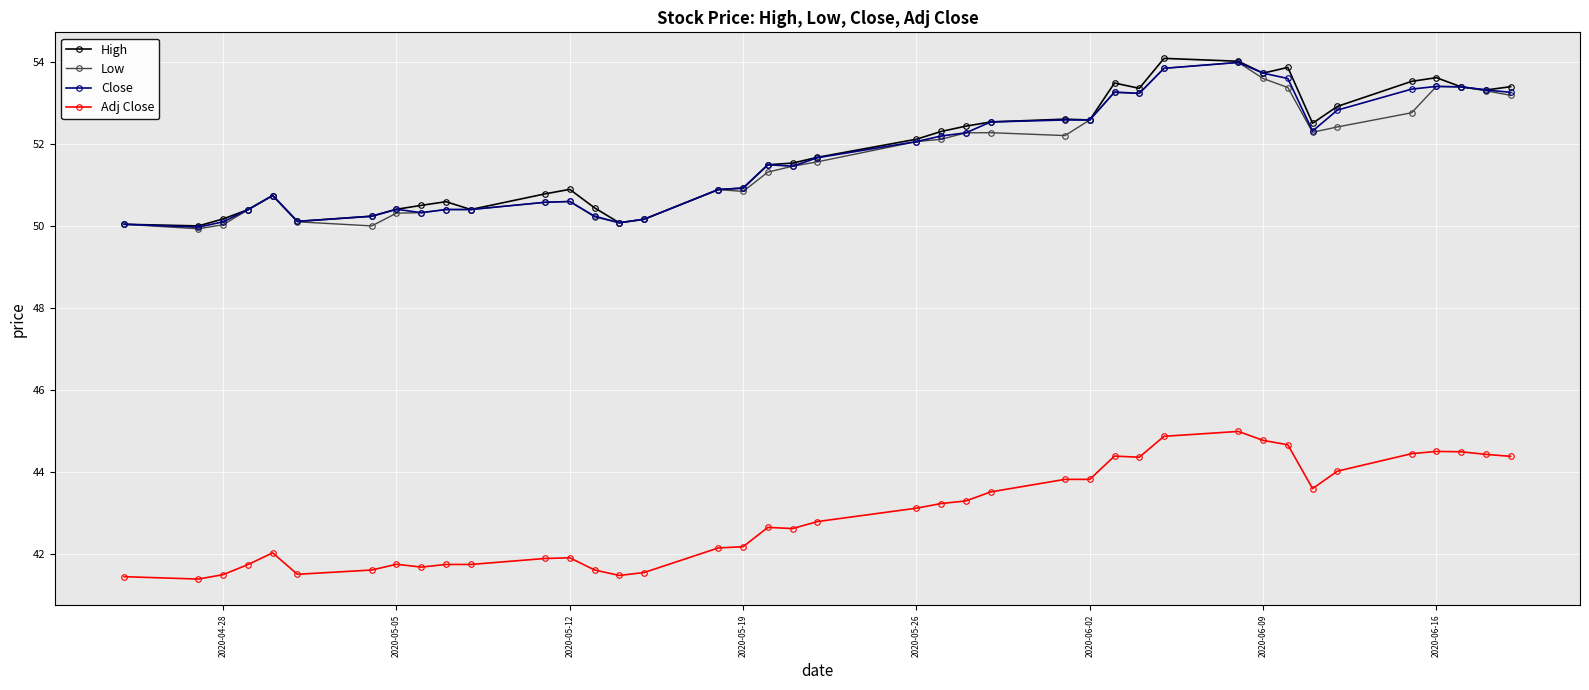

True or false: High has more than 1 interior local peaks.

True